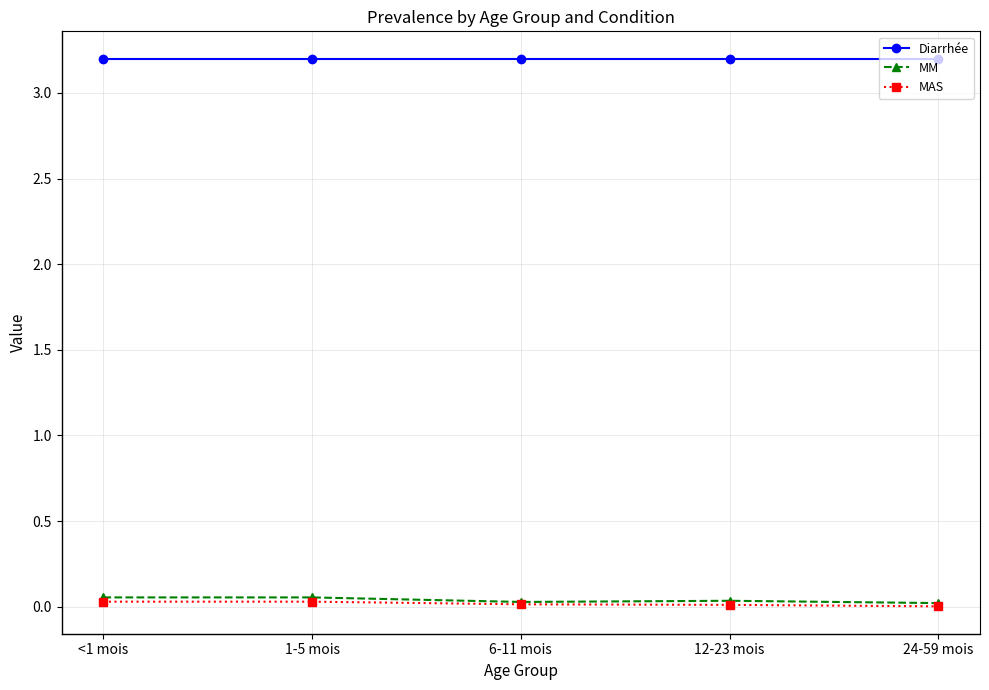

What is the label of the 2nd point from the left?

1-5 mois